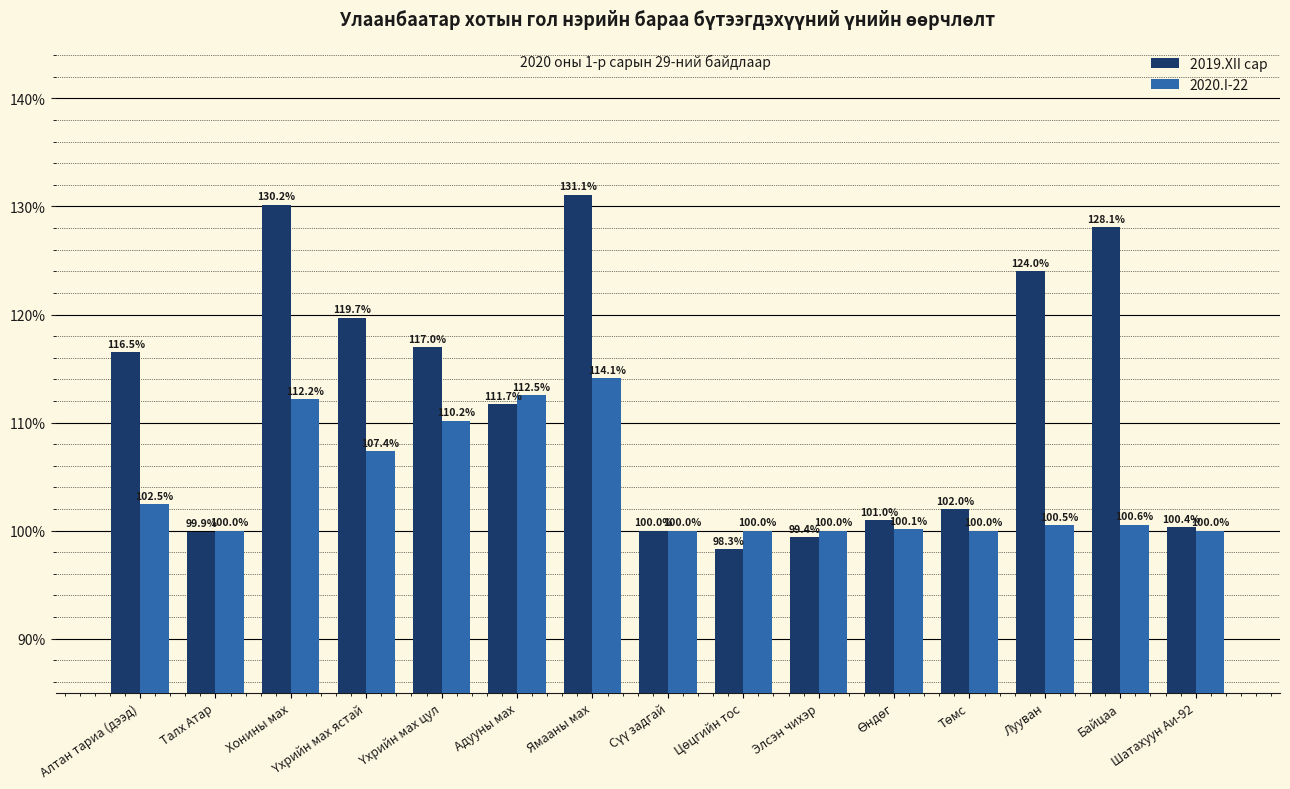

What is the value of the 2019.XII сар bar at the 3rd from the left?

130.2